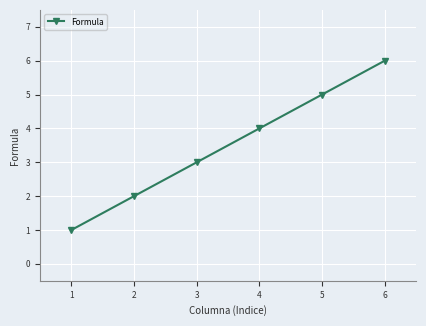

The value at 3 is 5. True or false?

False